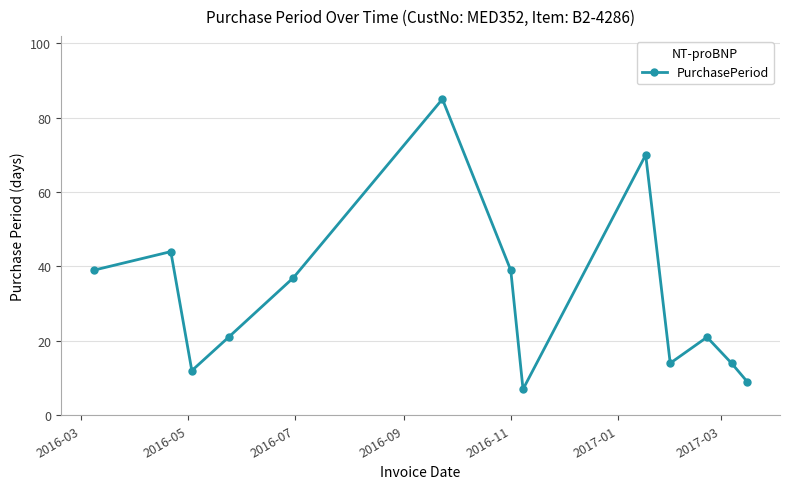

What is the difference between the maximum and second lowest values?

76